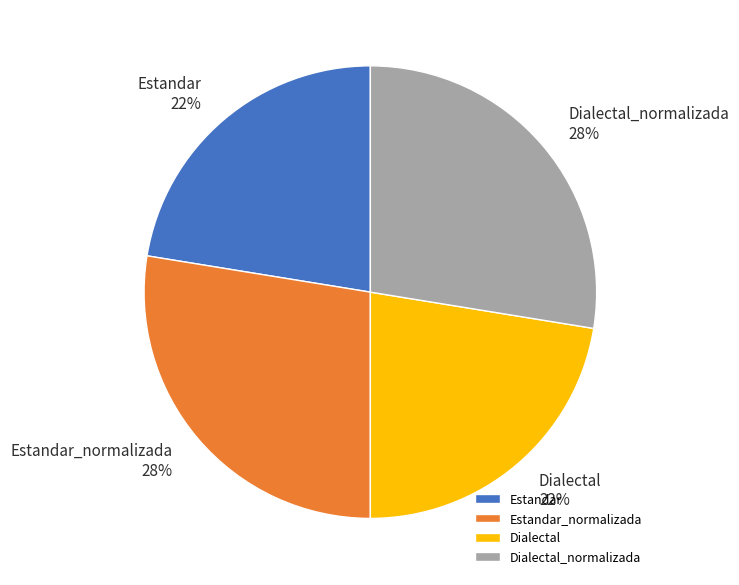

How many segments does this pie chart have?

4